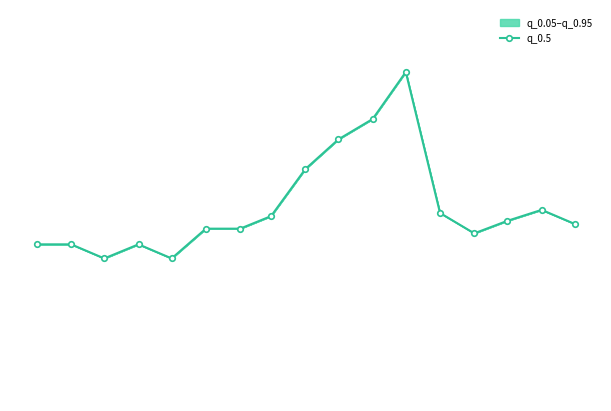

How many data points does each series have?

17